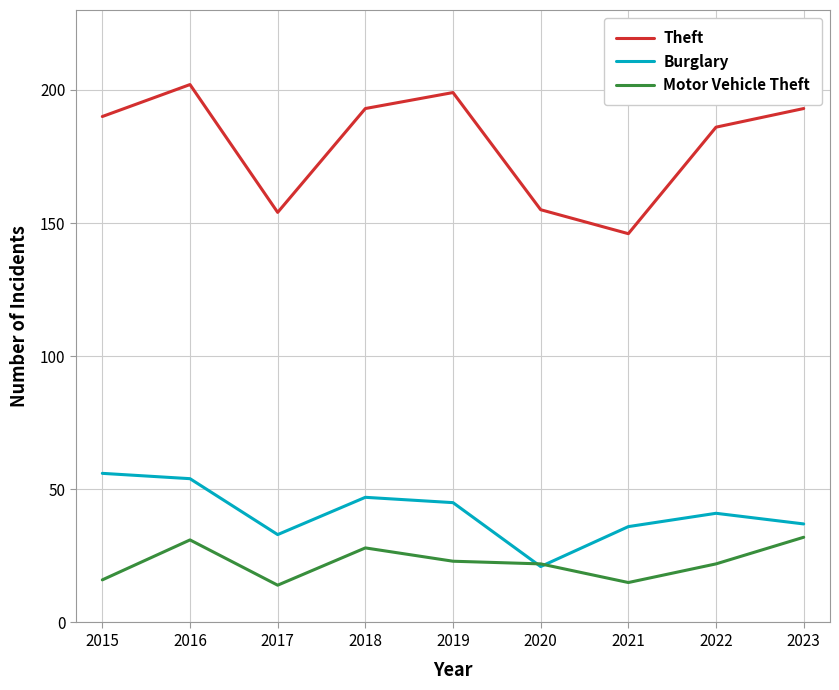

How many intersections are there between Motor Vehicle Theft and Burglary?

2